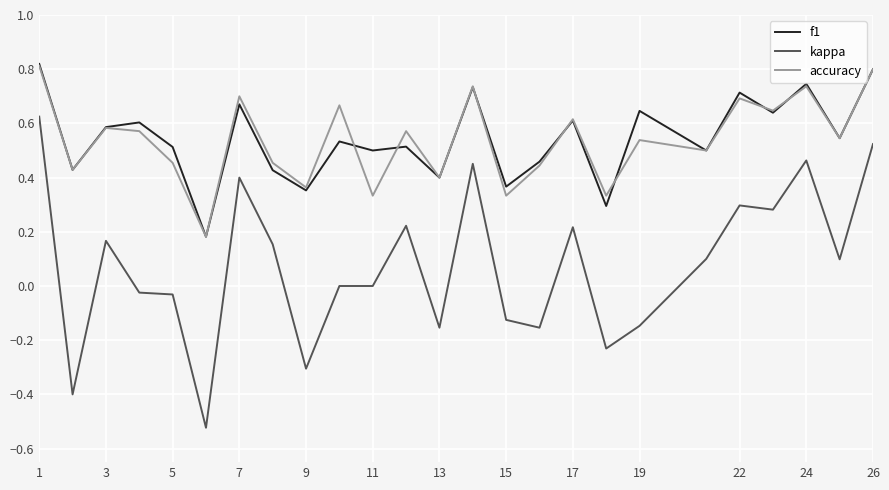

Which series has the largest range (max minus min)?

kappa